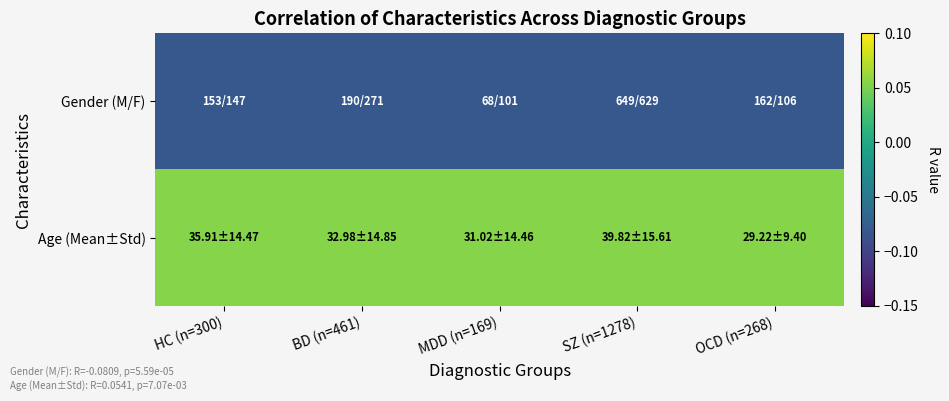

How many series are shown in this chart?

2